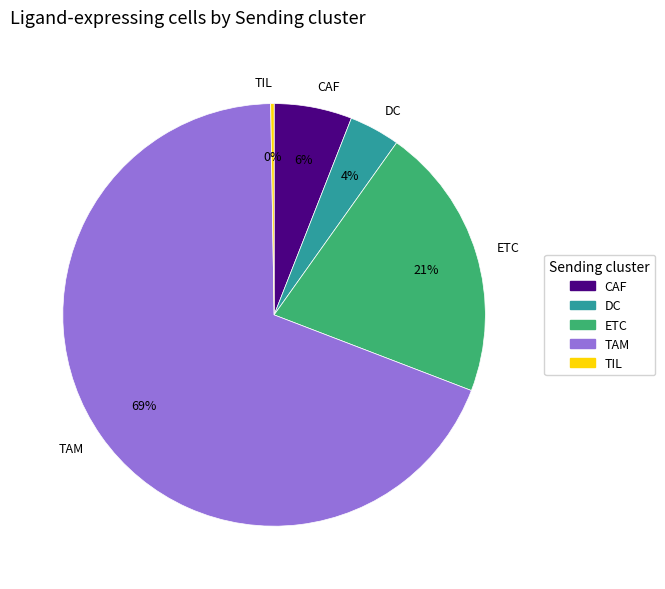

To the nearest percent, what is the average slice percentage?

20%